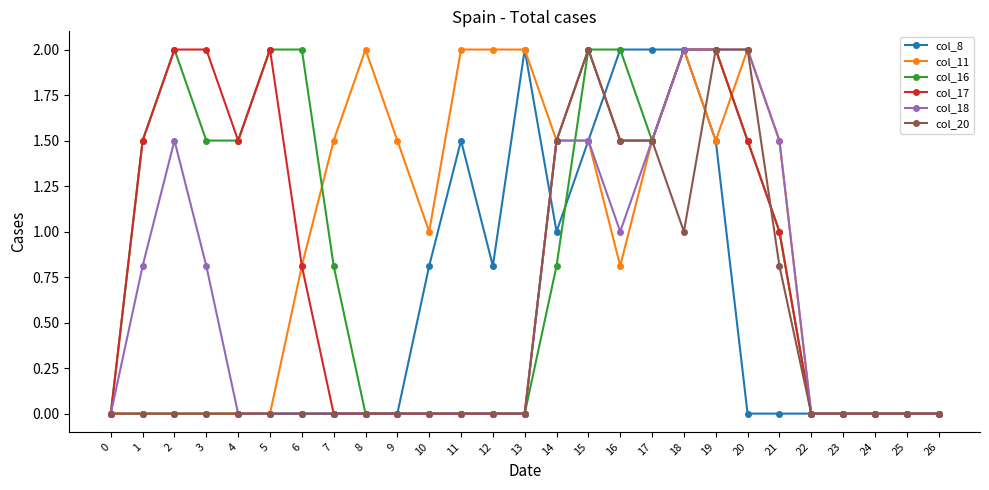

At which label does col_11 first exceed 1?

7